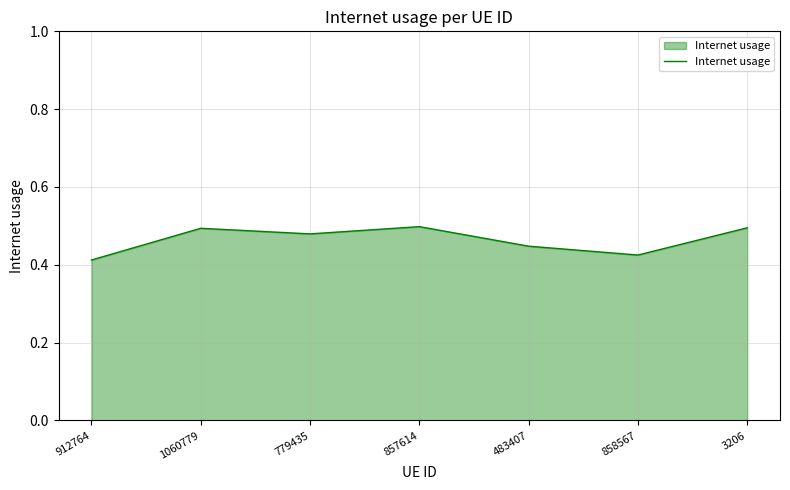

Which has a higher value, 779435 or 483407?

779435